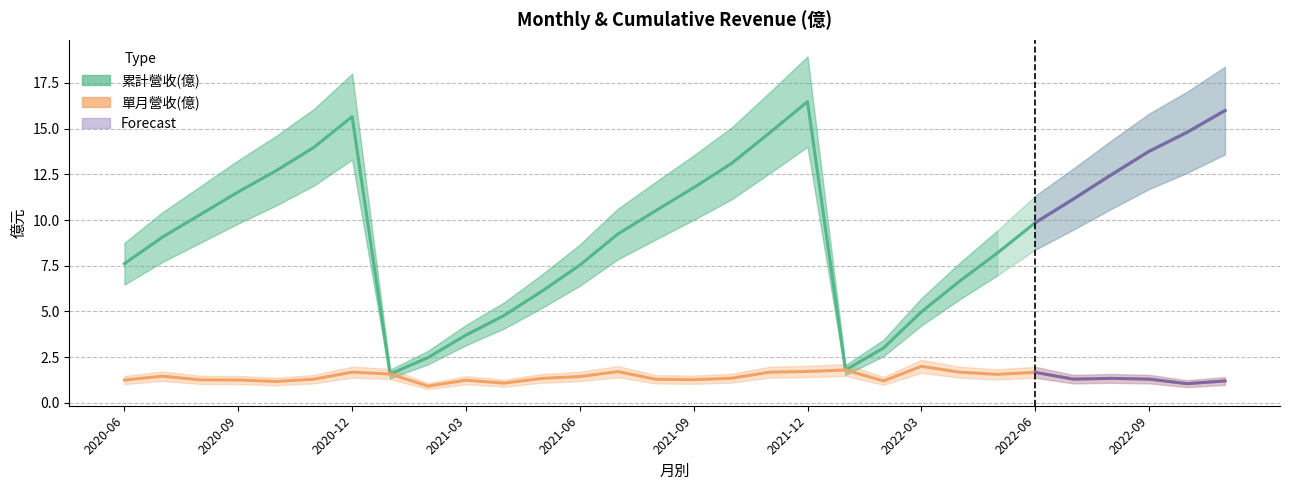

Is it true that 單月營收(億) equals 0.4 at 2020-12?

False